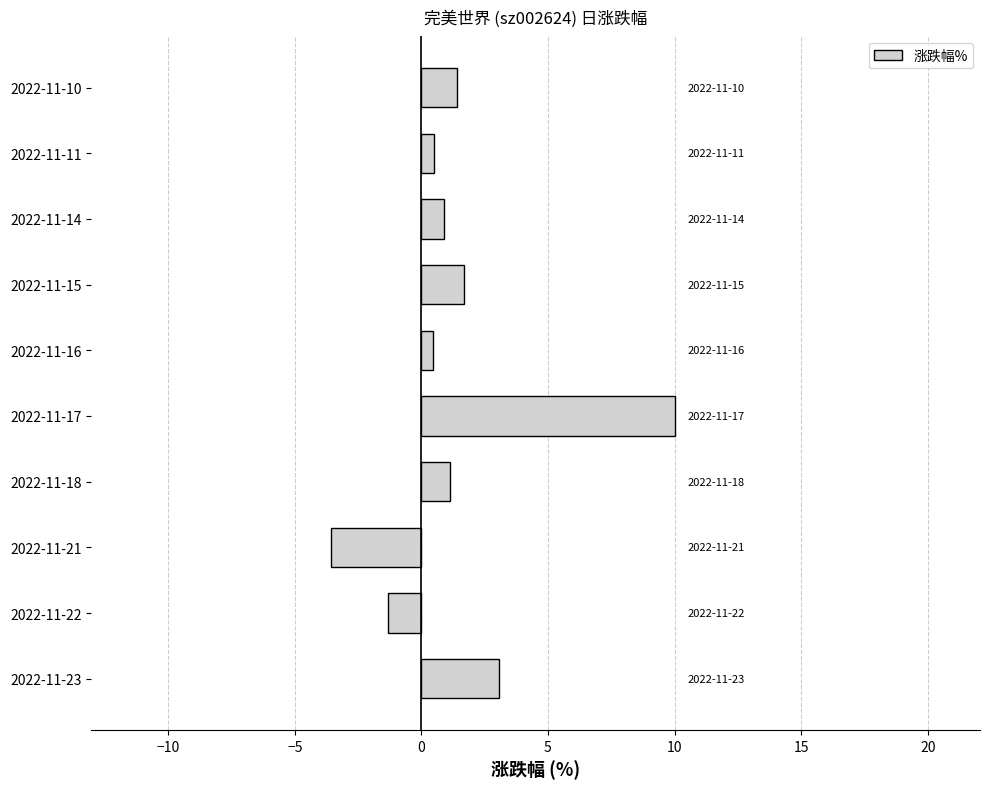

What is the difference between the maximum and minimum values?

13.6